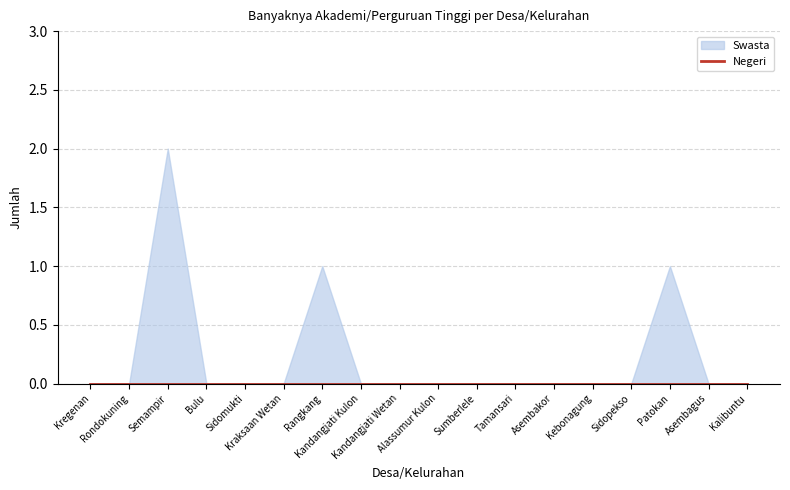

List the series in order of their overall mean, lowest first.

Negeri, Swasta